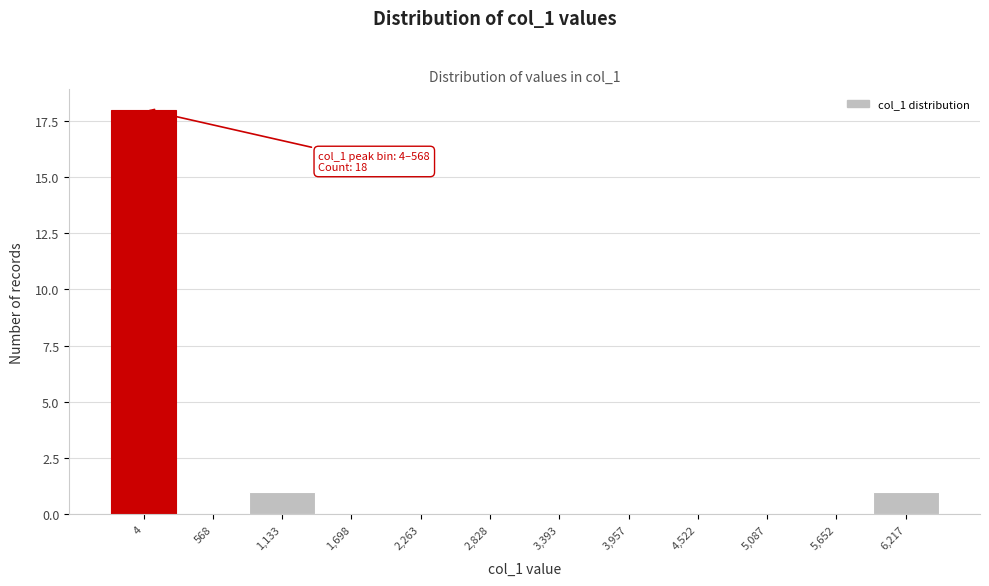

Reading left to right, list all the values displayed in this chart.

4=18	568=0	1,133=1	1,698=0	2,263=0	2,828=0	3,393=0	3,957=0	4,522=0	5,087=0	5,652=0	6,217=1